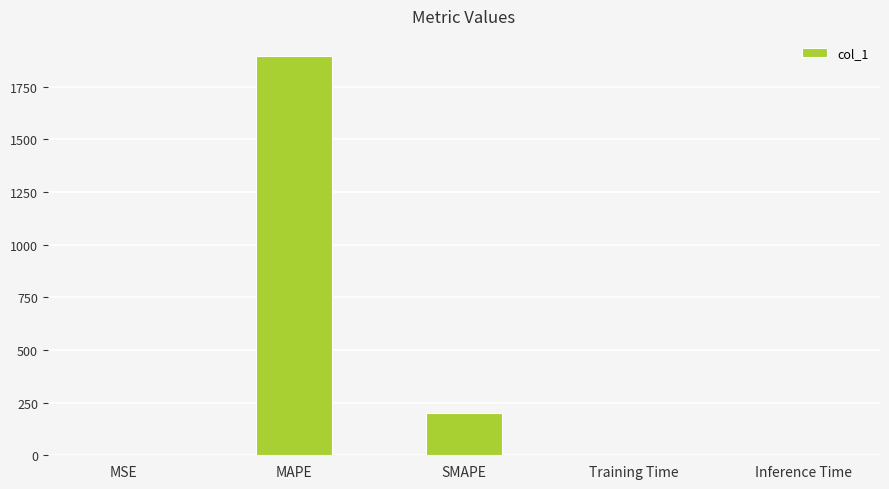

At which label is the value closest to 948?

SMAPE